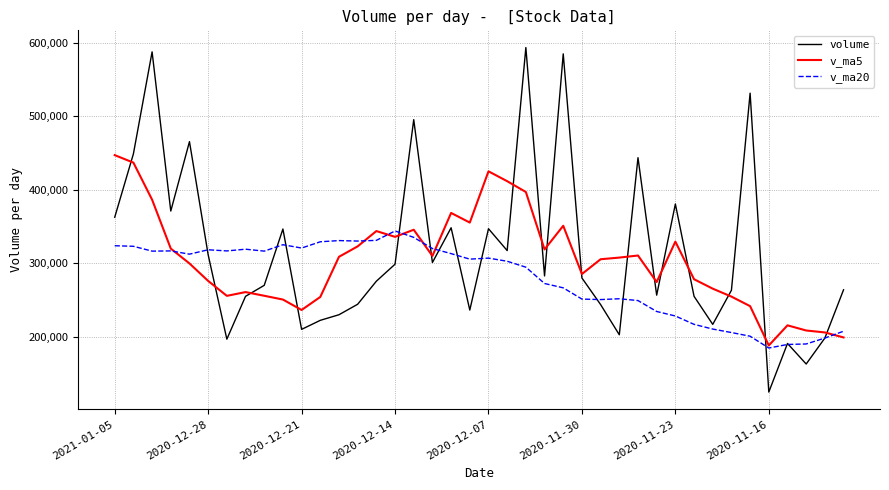

What is the minimum value for v_ma20?

184452.9